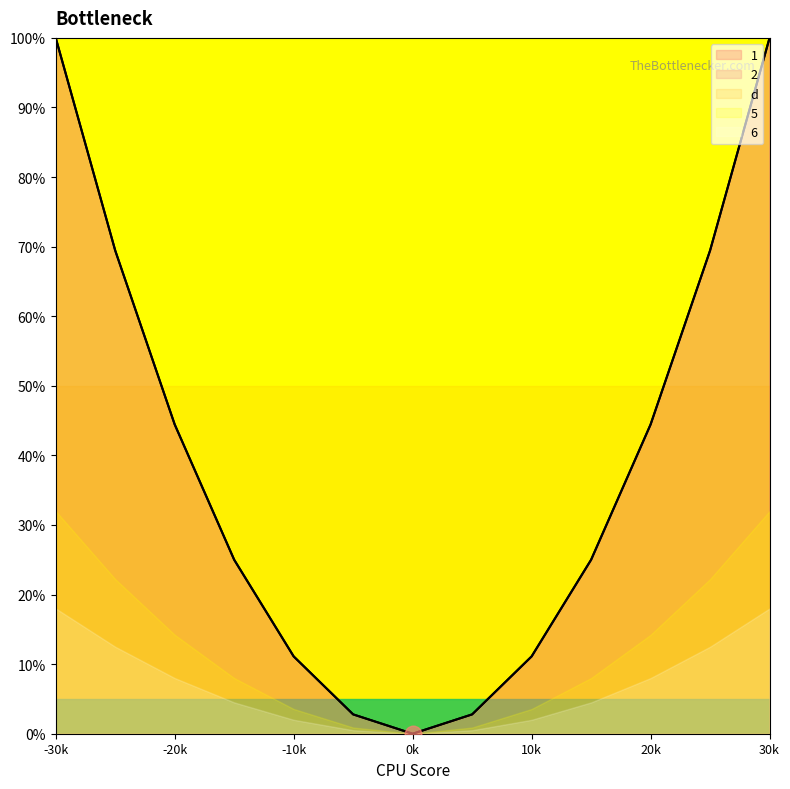

What is the difference between the 6 values at 4 and -6?

20